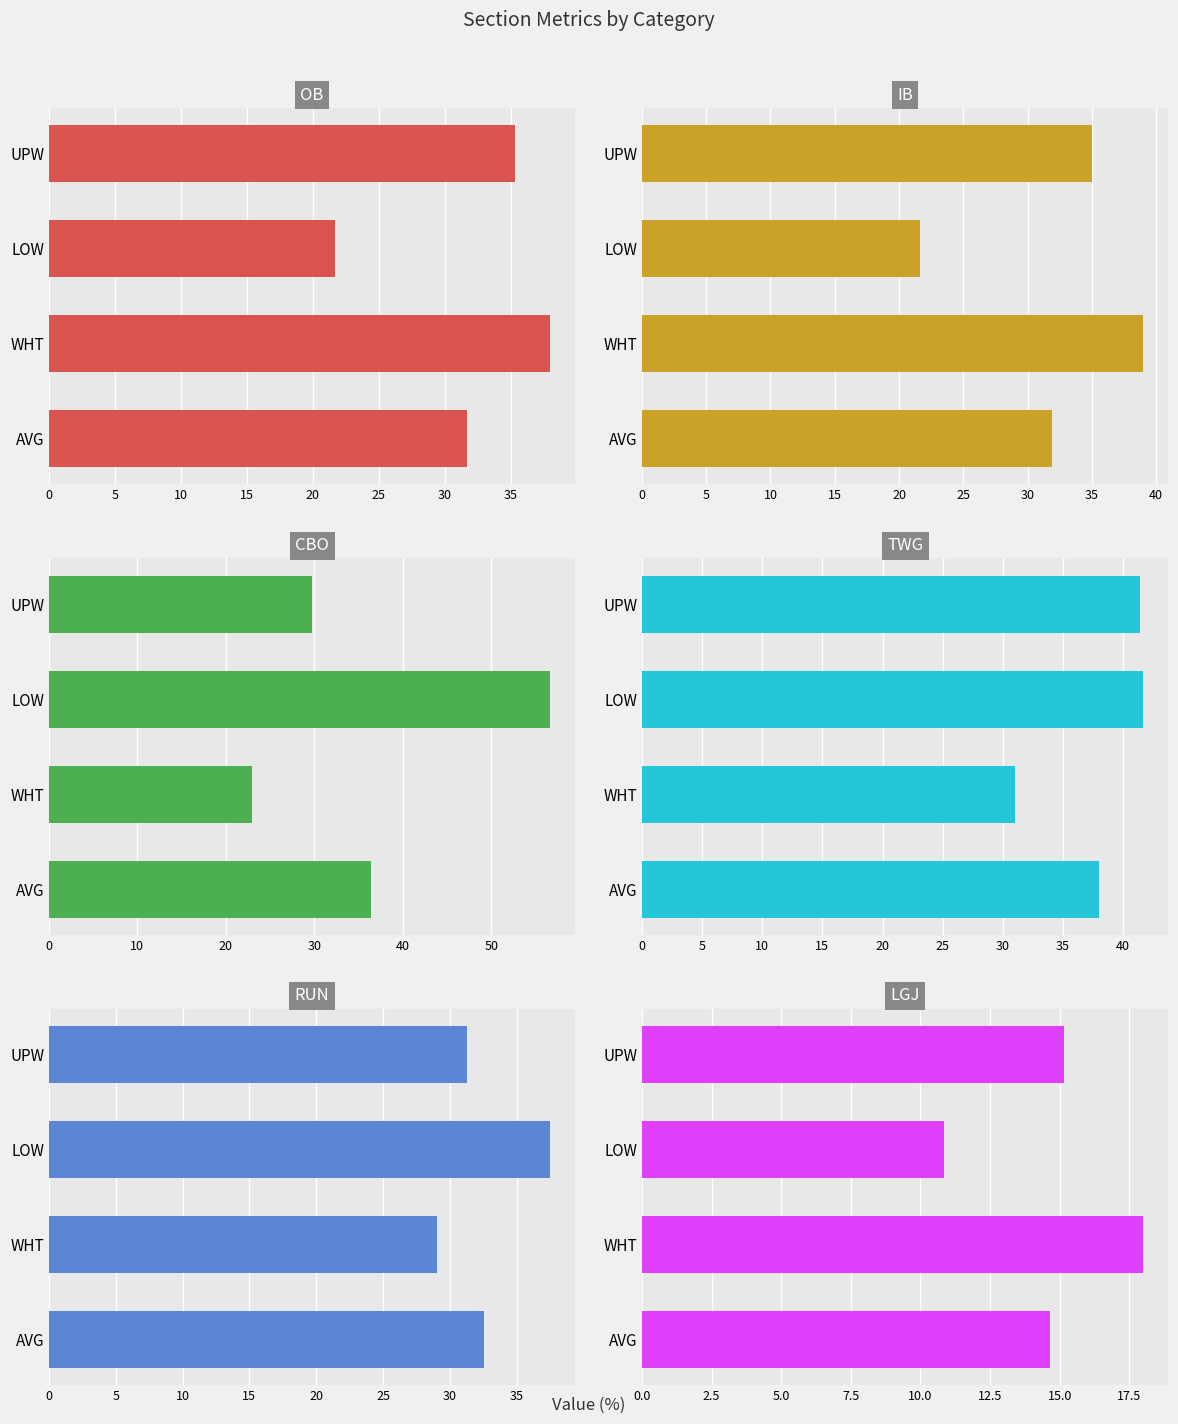

What is the average value of the LGJ series?

14.7